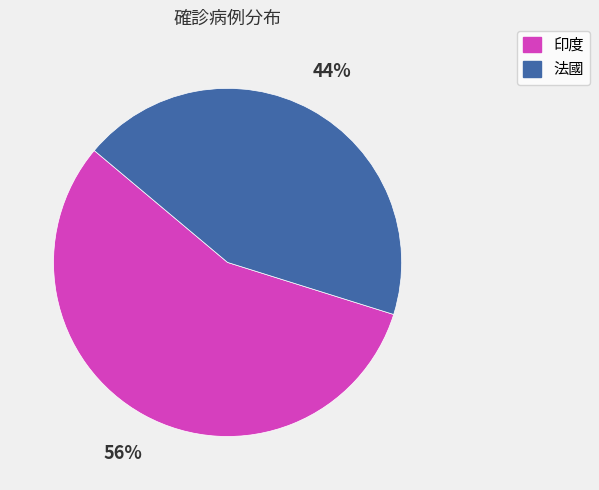

Do 印度 and 法國 together represent more than half of the pie?

Yes